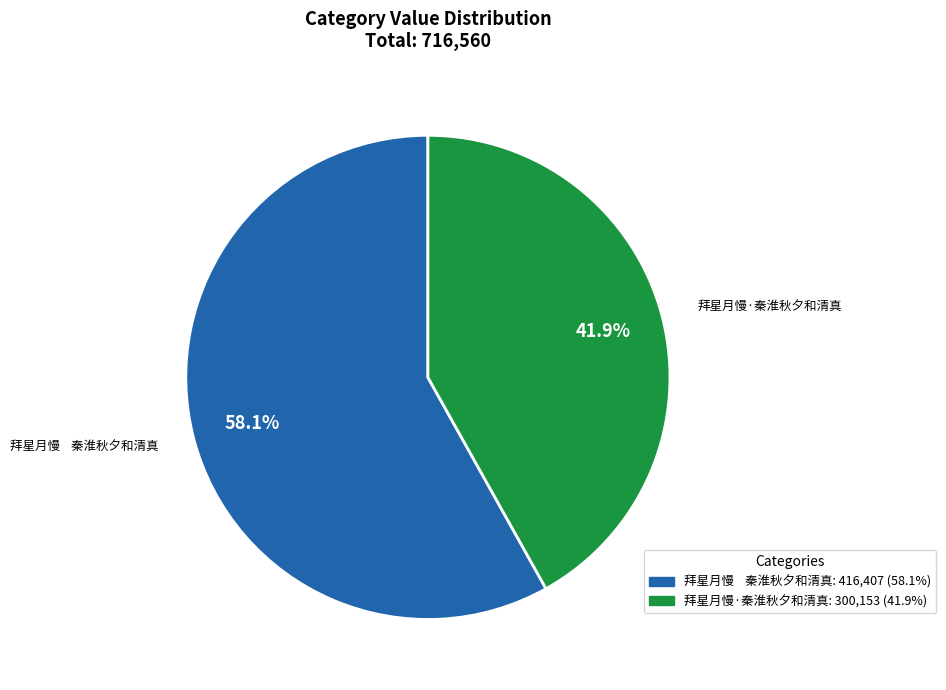

Approximately how many times larger is the value at 拜星月慢·秦淮秋夕和清真 compared to 拜星月慢 秦淮秋夕和清真?

0.7